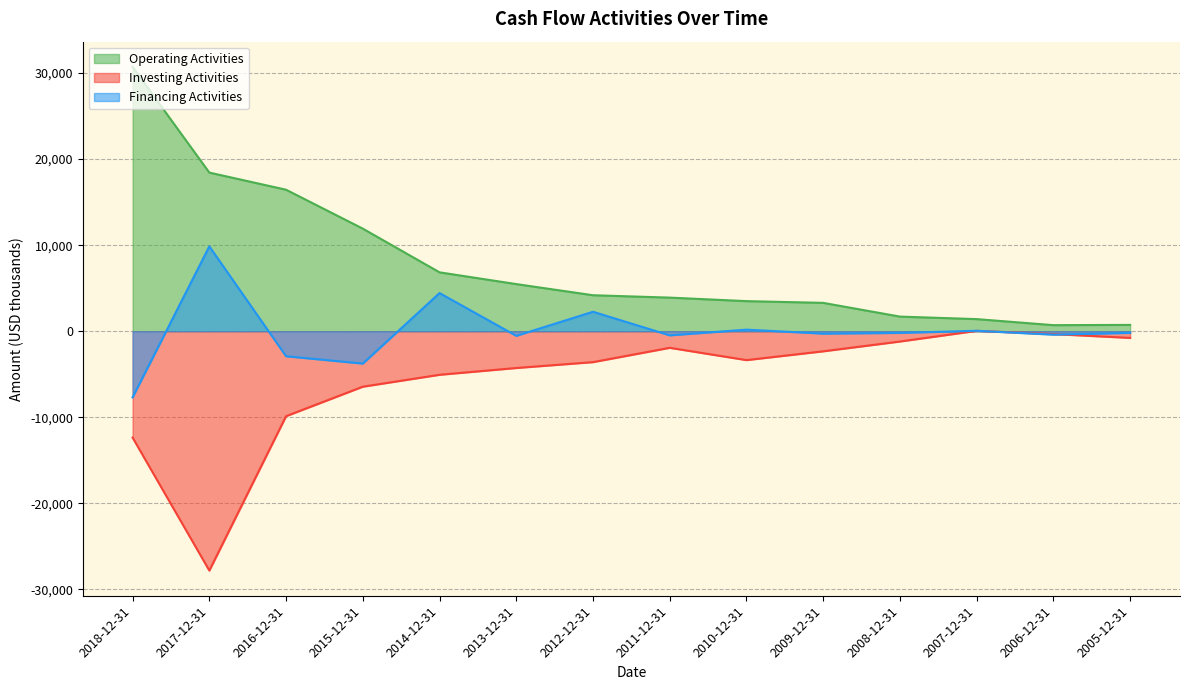

How many times do Financing Activities and Investing Activities cross each other?

2